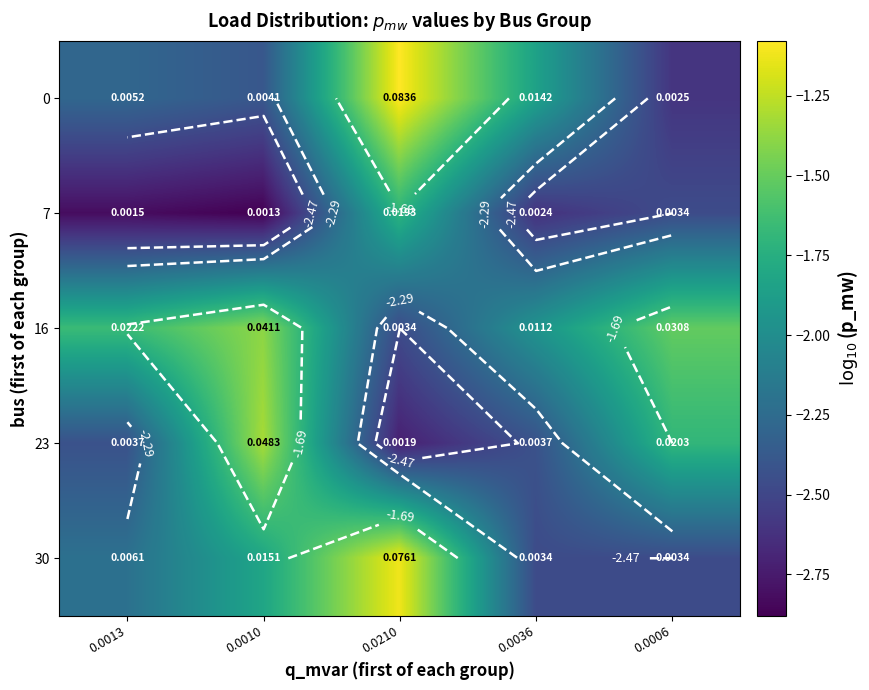

What value does the 7 series have at 0.0036?

-2.6